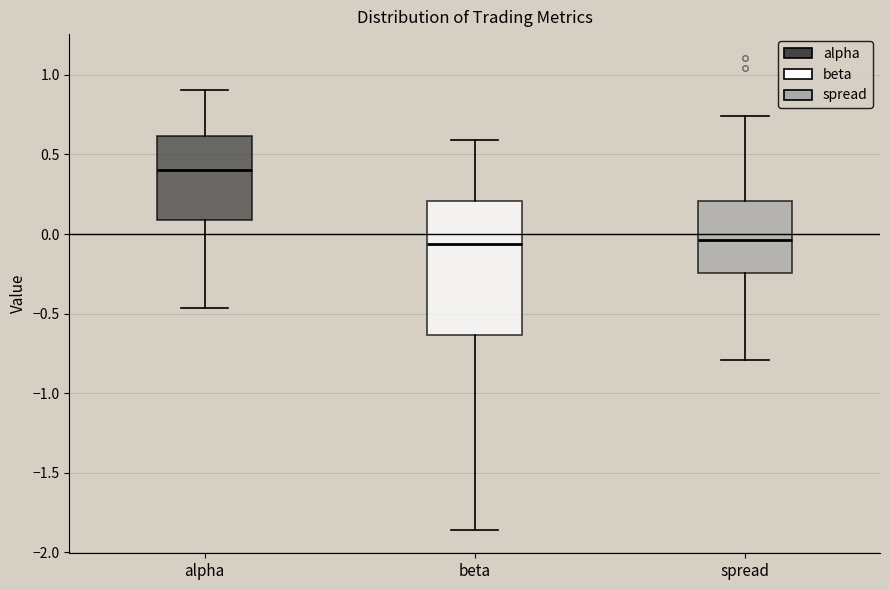

Reading left to right, read every box against the y-axis: the position of its median line, the range the box covers, and the ends of its whiskers. The values are not printed on the chart, so give them approximately, as read against the axis.

alpha: median 0.40, box 0.10 to 0.60, whiskers -0.45 to 0.90
beta: median -0.05, box -0.65 to 0.20, whiskers -1.85 to 0.60
spread: median -0.05, box -0.25 to 0.20, whiskers -0.80 to 0.75